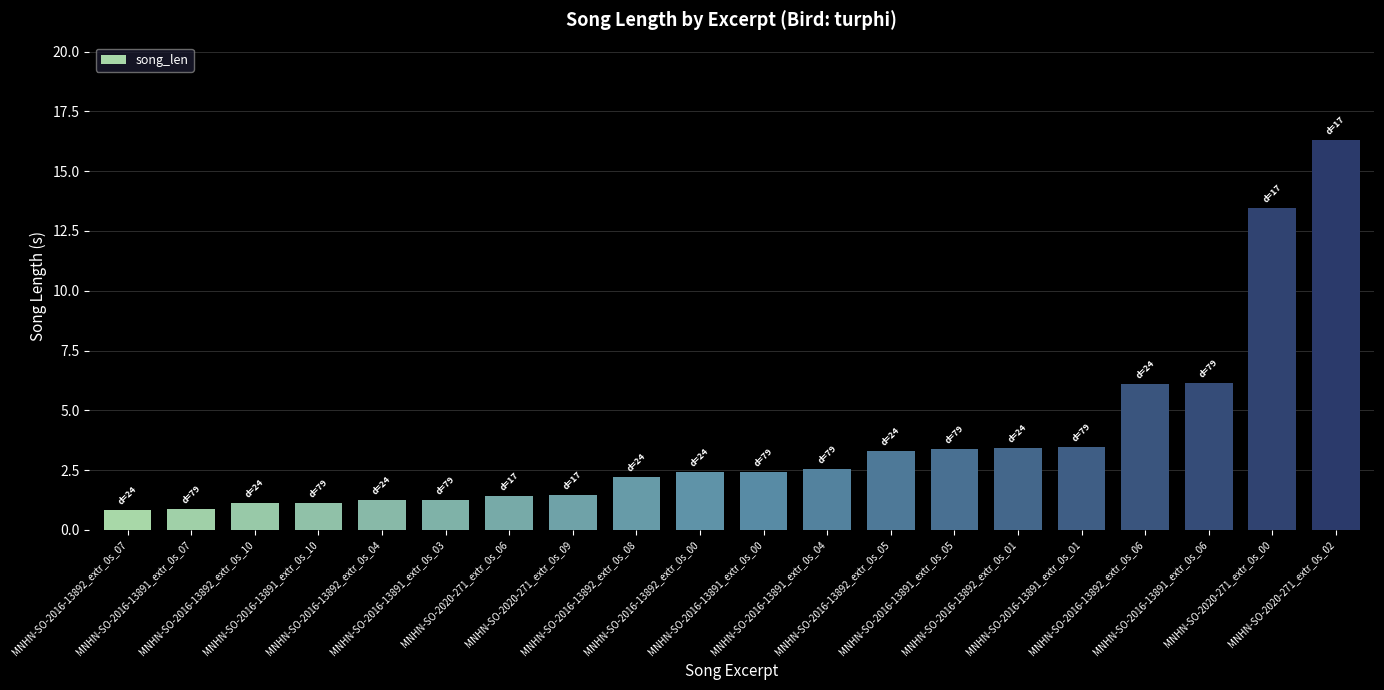

What is the difference between the maximum and minimum values?

15.5